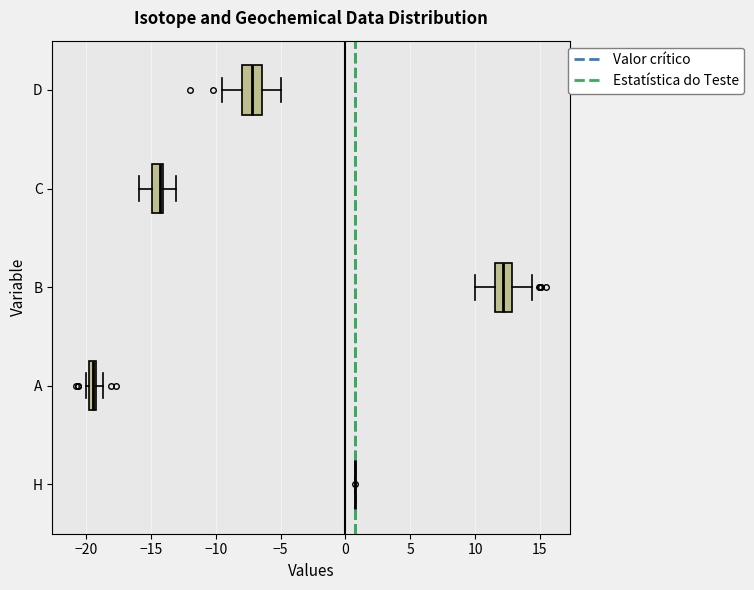

Where is the right edge of the box for D on the x-axis? The values are not printed on the chart, so give them approximately, as read against the axis.

-6.5